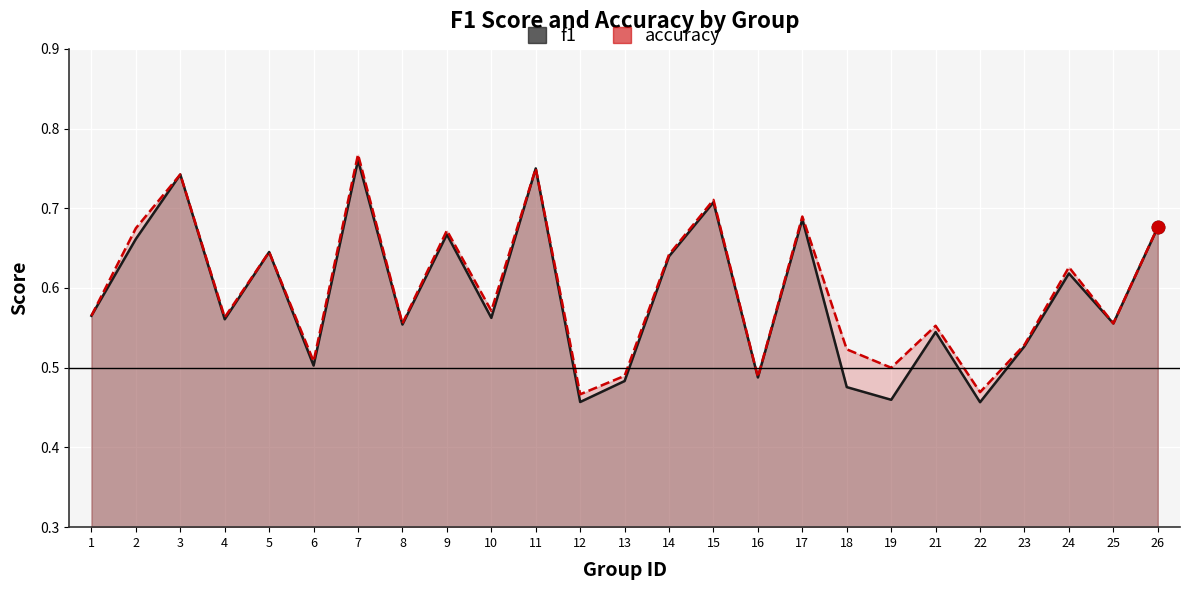

What is the total value across all series at 2?

1.3